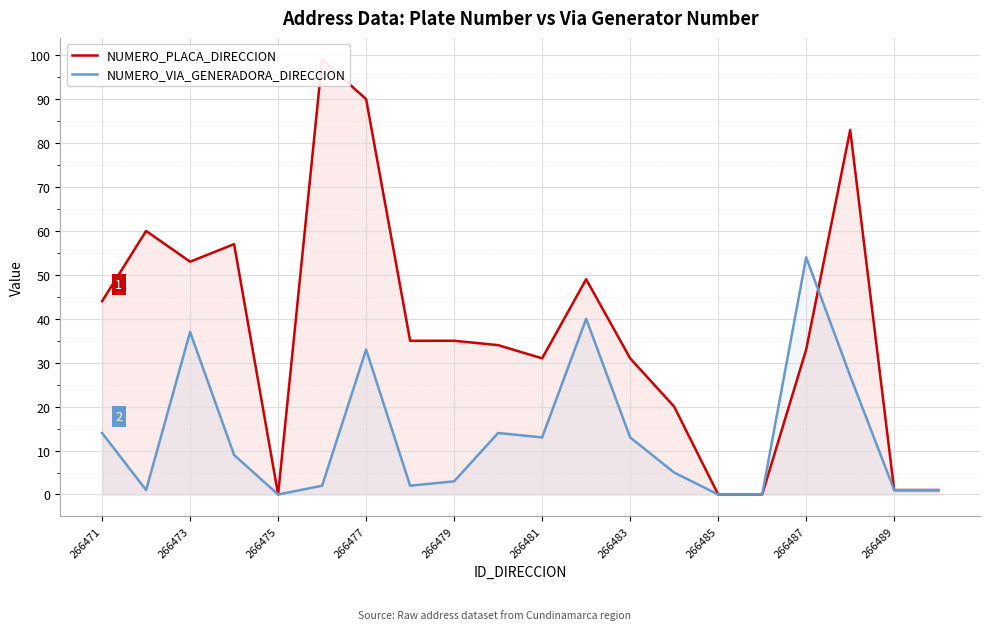

True or false: NUMERO_VIA_GENERADORA_DIRECCION has a value of 0 at 266475.

True